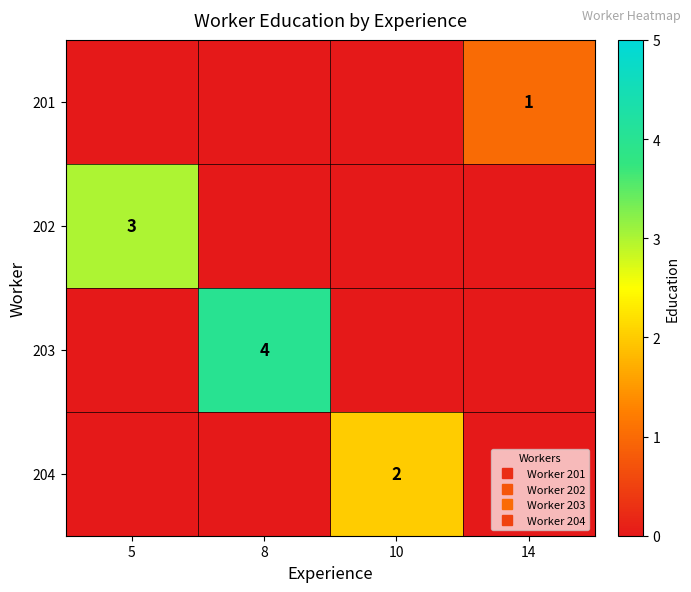

List the series in order of their overall mean, lowest first.

201, 204, 202, 203